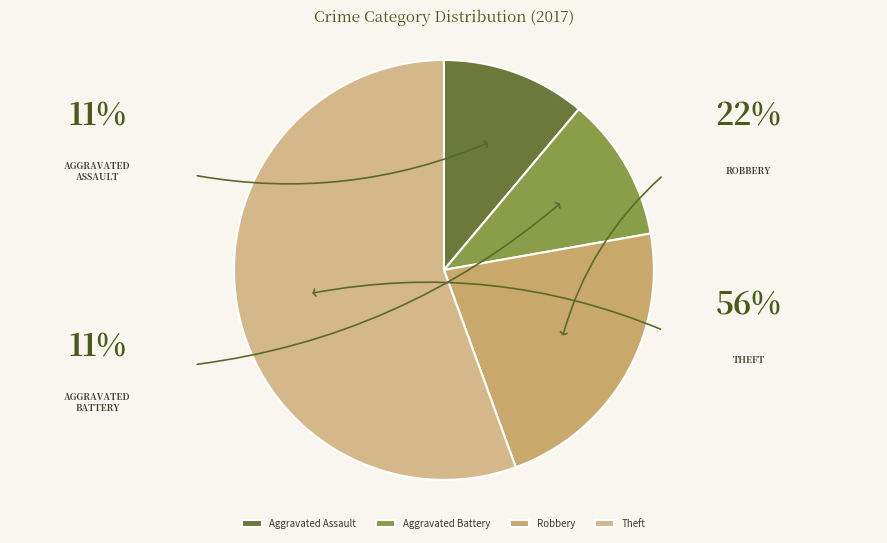

How many segments does this pie chart have?

4